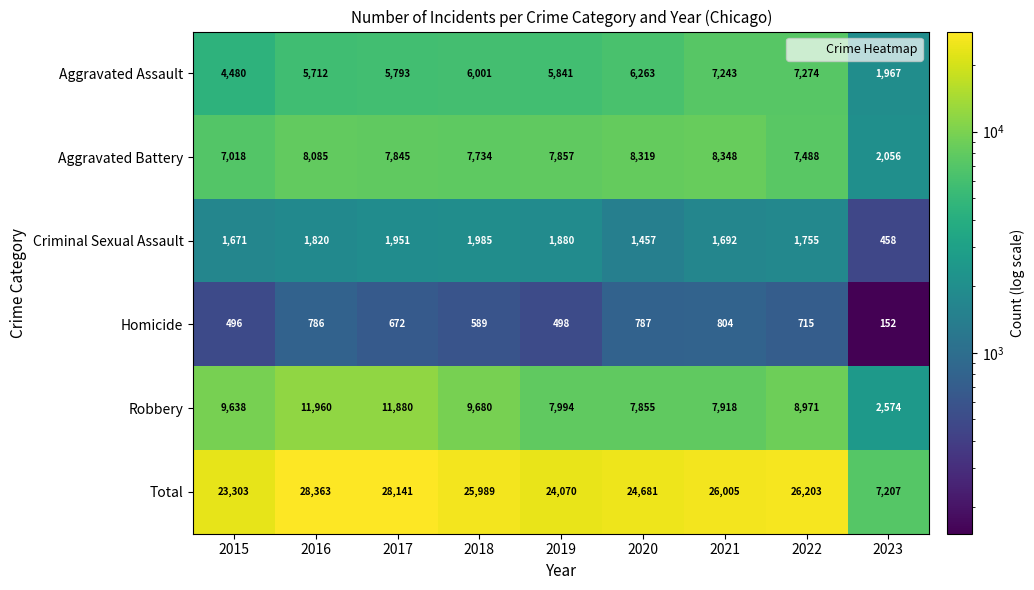

What is the spread (max minus min) of values at 2018?

25400